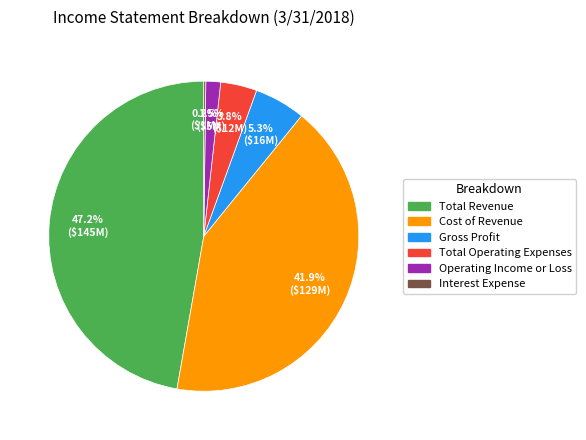

To the nearest percent, what percentage of the pie is Total Revenue?

47%